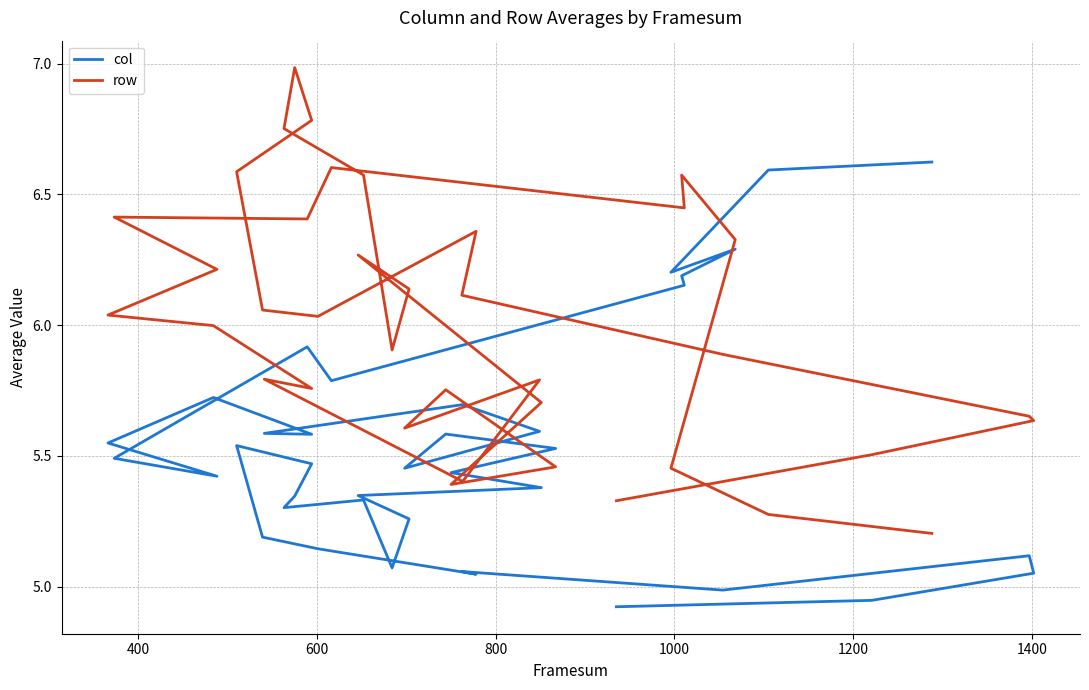

Reading left to right, extract all data points from this chart.

col: 4.9	4.9	5.1	5.1	5.0	5.1	5.0	5.1	5.2	5.5	5.5	5.3	5.3	5.3	5.1	5.3	5.3	5.4	5.4	5.5	5.6	5.5	5.6	5.7	5.6	5.6	5.7	5.5	5.4	5.5	5.9	5.8	6.2	6.2	6.3	6.2	6.6	6.6
row: 5.3	5.5	5.6	5.7	5.9	6.1	6.4	6.0	6.1	6.6	6.8	7.0	6.8	6.6	5.9	6.1	6.3	5.7	5.4	5.5	5.8	5.6	5.8	5.4	5.8	5.8	6.0	6.0	6.2	6.4	6.4	6.6	6.4	6.6	6.3	5.5	5.3	5.2